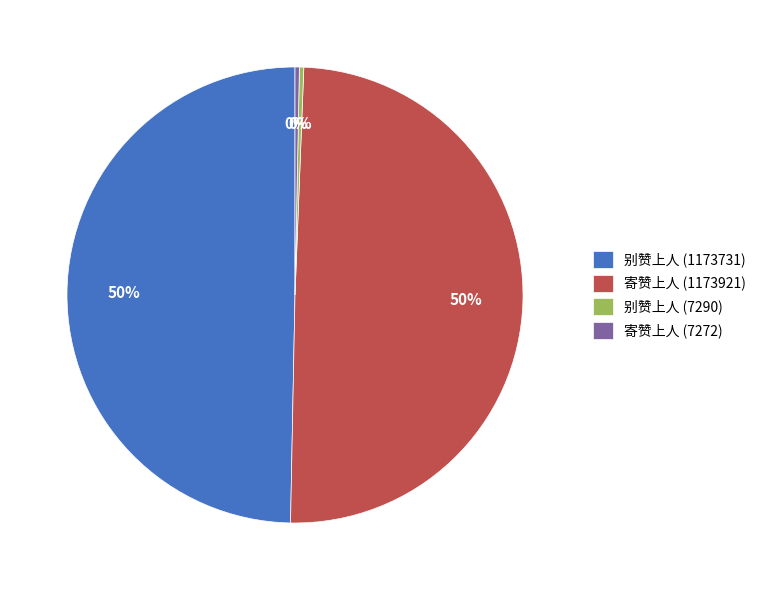

Between 寄赞上人 (1173921) and 寄赞上人 (7272), which is larger?

寄赞上人 (1173921)